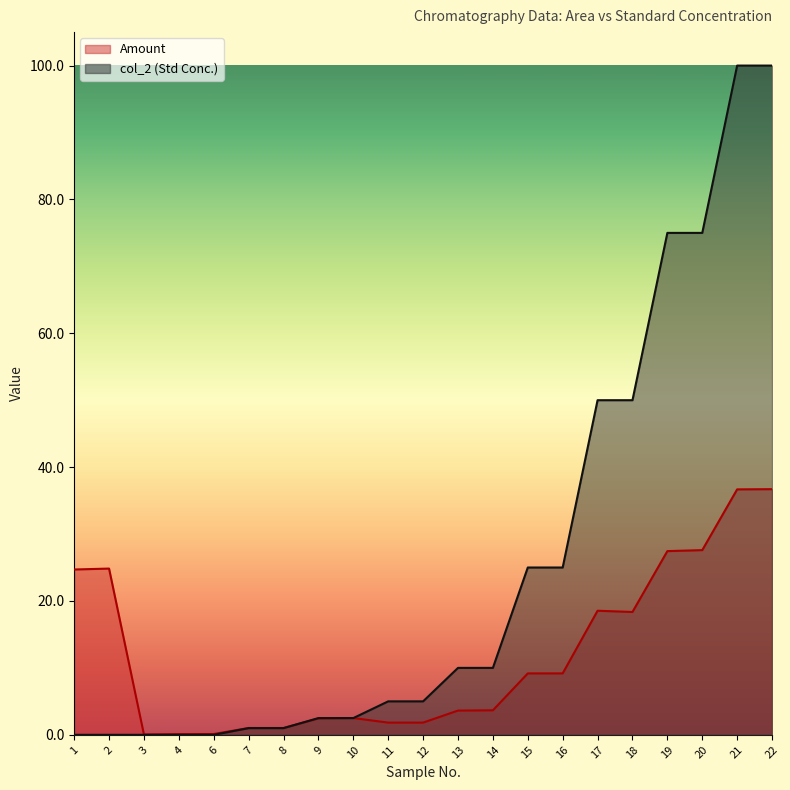

At which label is col_2 closest to 50?

17